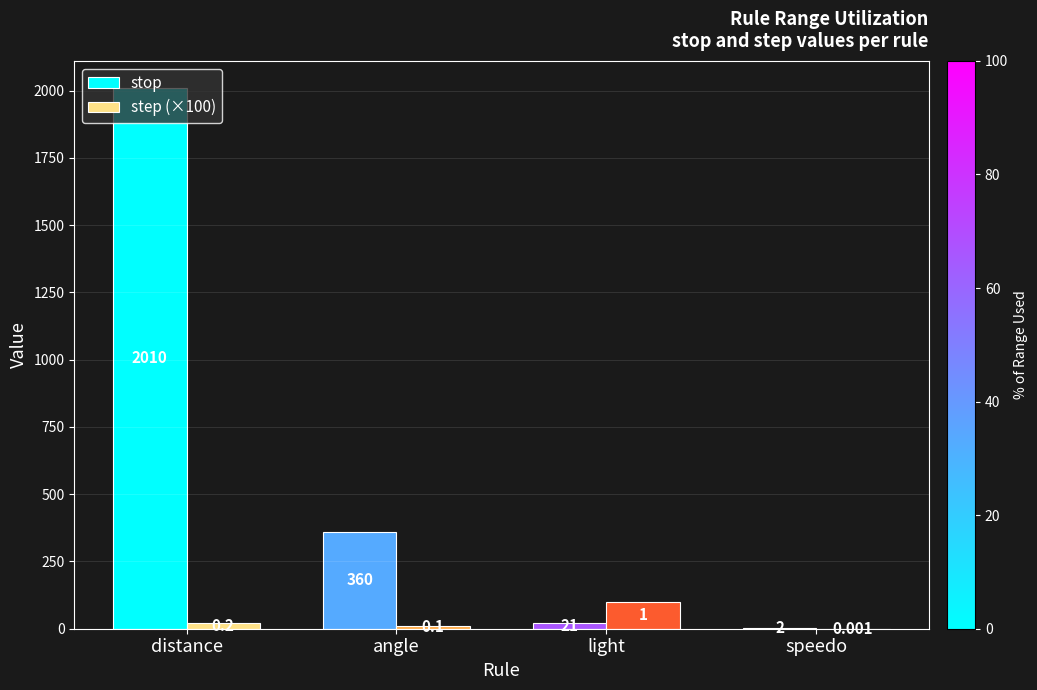

Reading right to left, transcribe all the data shown in this chart.

stop: 2.0	21.0	360.0	2010.0
step (×100): 0.1	100.0	10.0	20.0